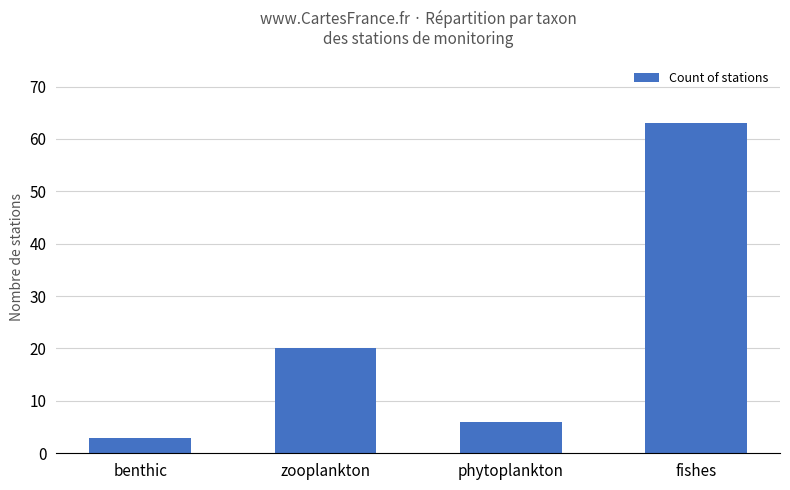

What value does the data have at zooplankton, to the nearest 5?

20